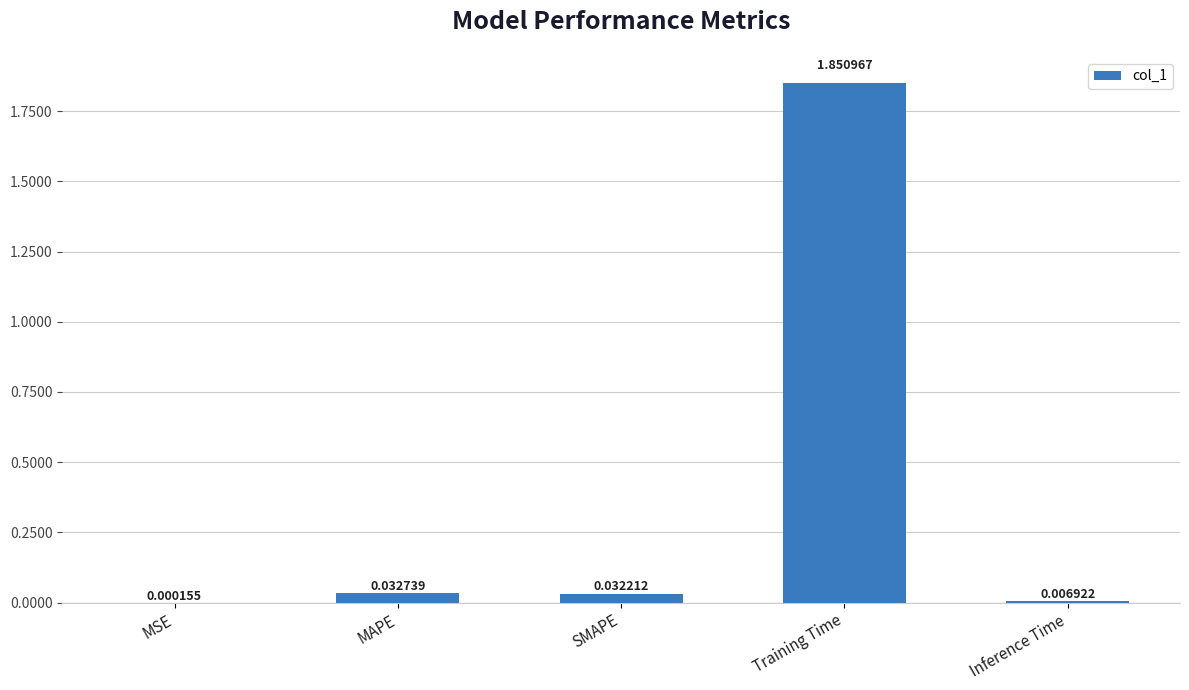

What is the average value?

0.4